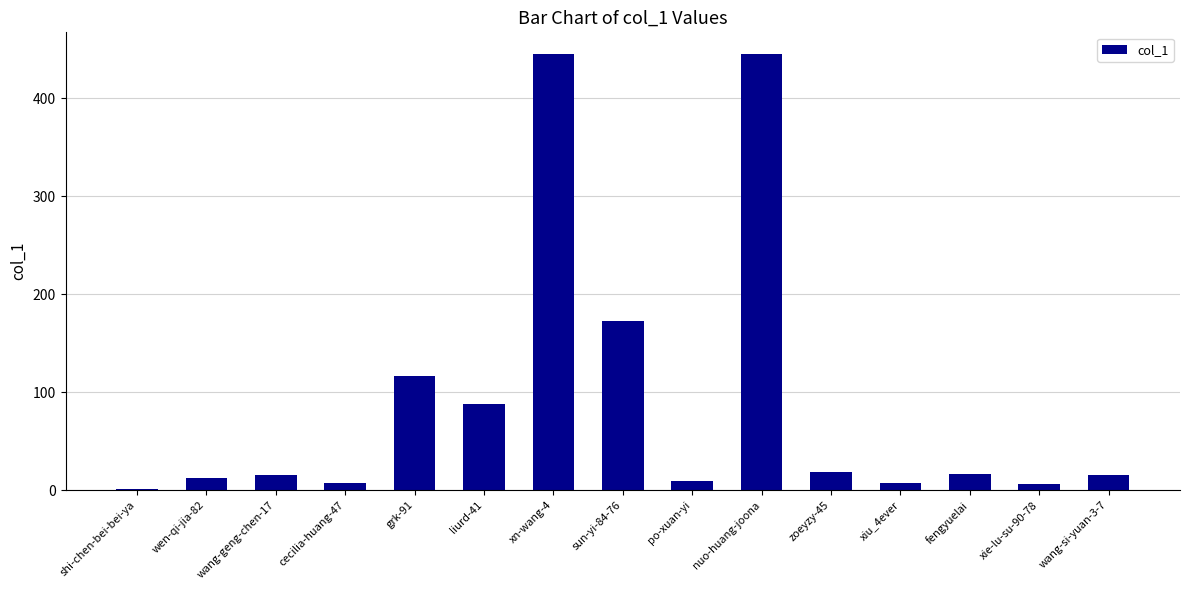

What is the maximum value shown in the chart?

445